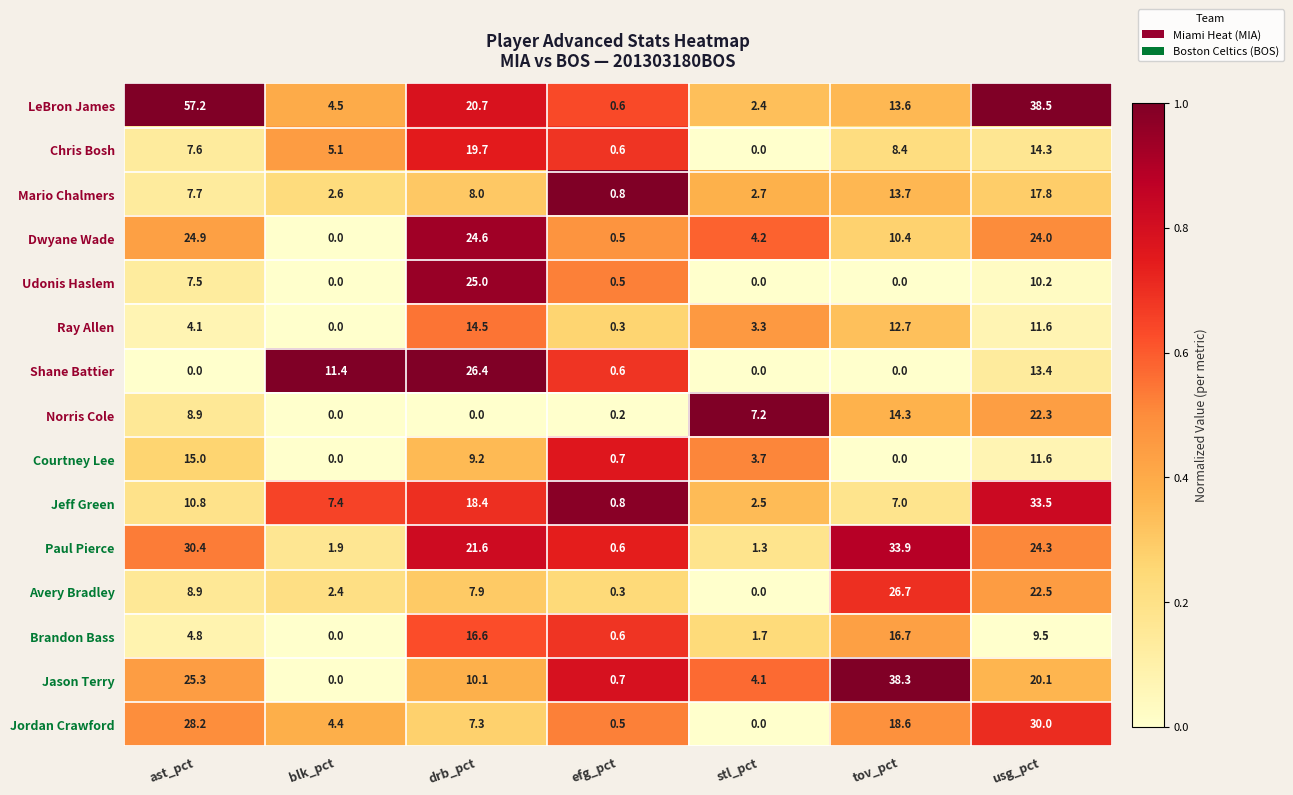

What is the average value of the LeBron James series?

19.6